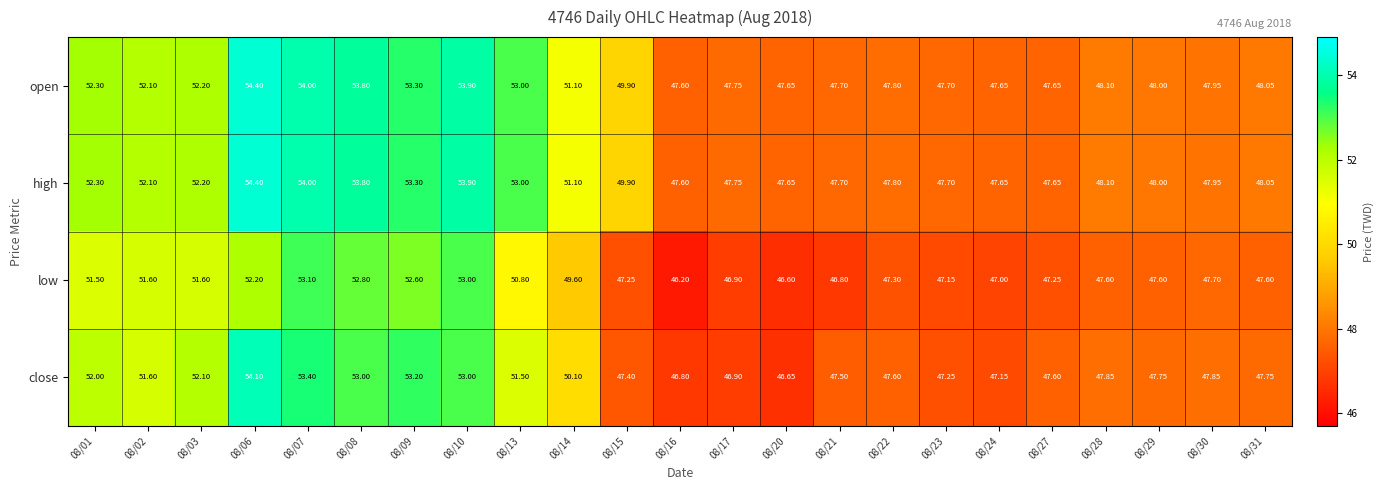

Between 08/01 and 08/02, which series saw the biggest shift?

close